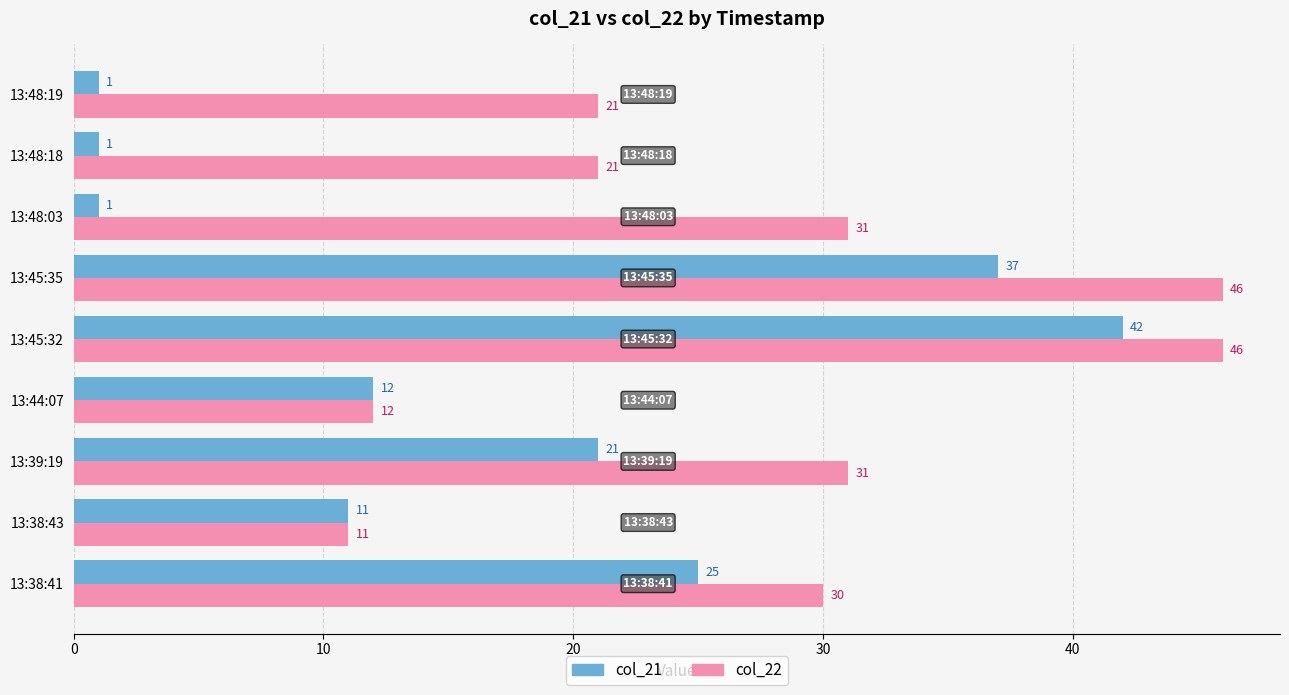

Is it true that col_21 equals 42 at 13:45:32?

True